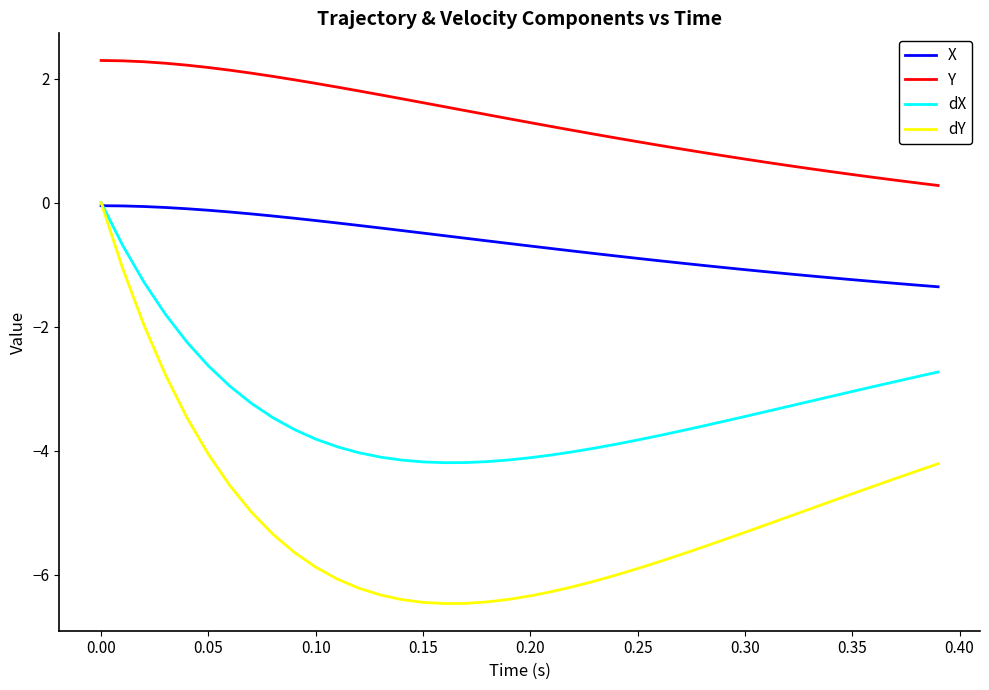

Which series has the widest spread of values?

dY